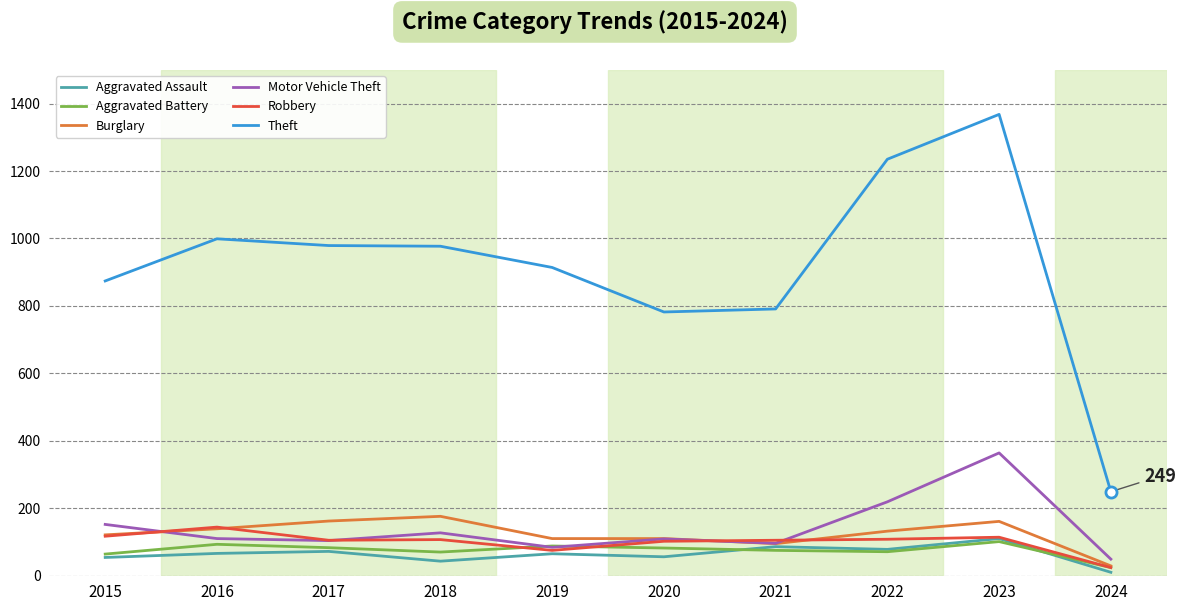

What is the approximate value of Burglary at 2018?

176